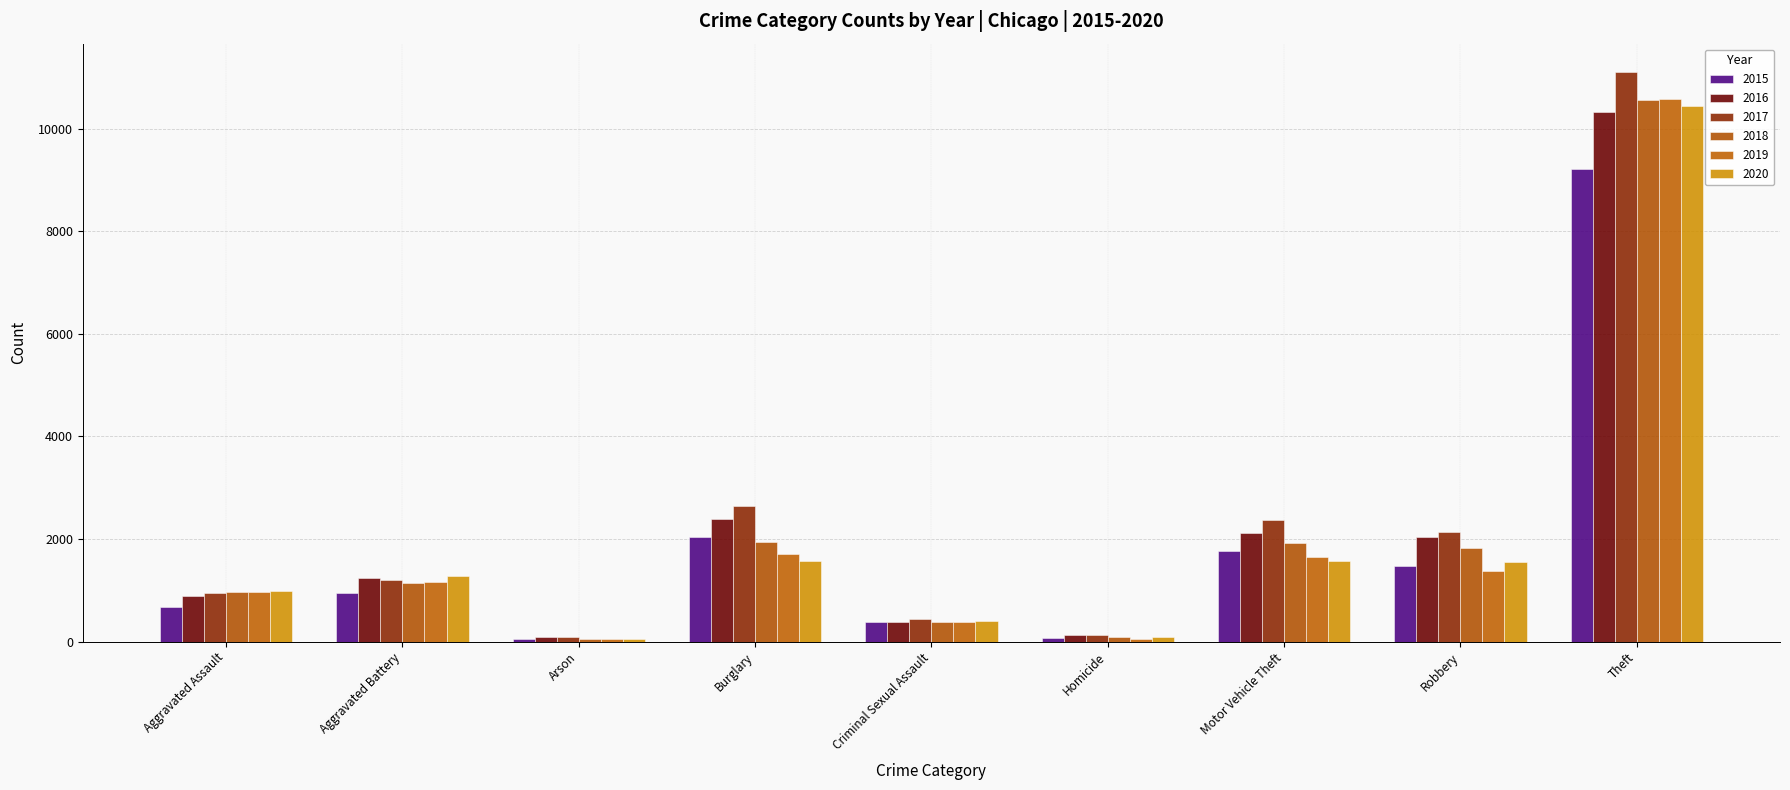

Are the bars grouped side by side (vs. stacked)?

Yes